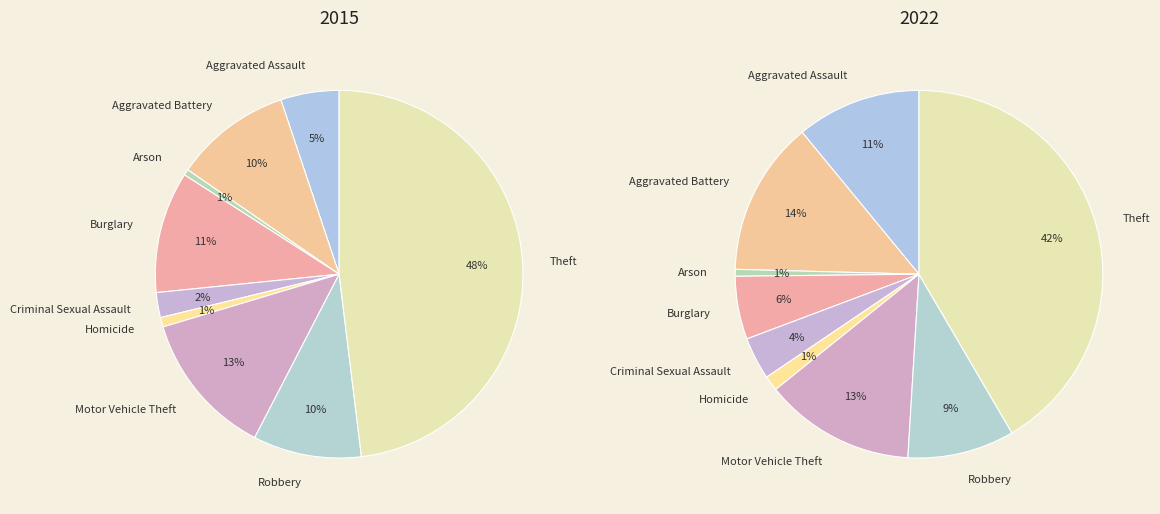

What percentage is the values_2022 slice, to the nearest percent?

14%